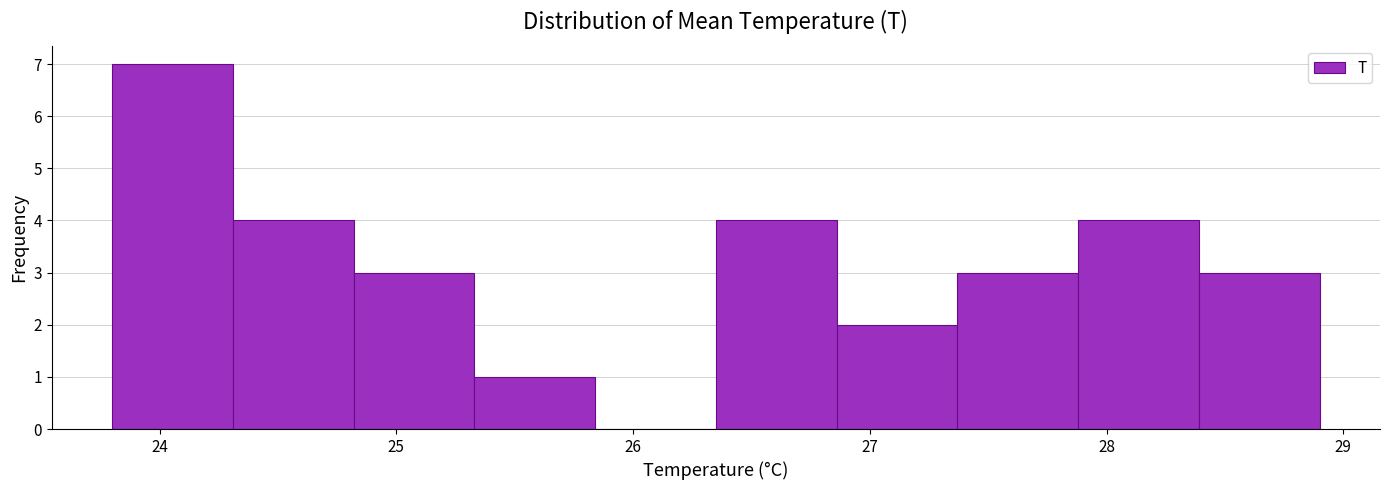

Over which range of the x-axis is the bar tallest?

23.80 to 24.31